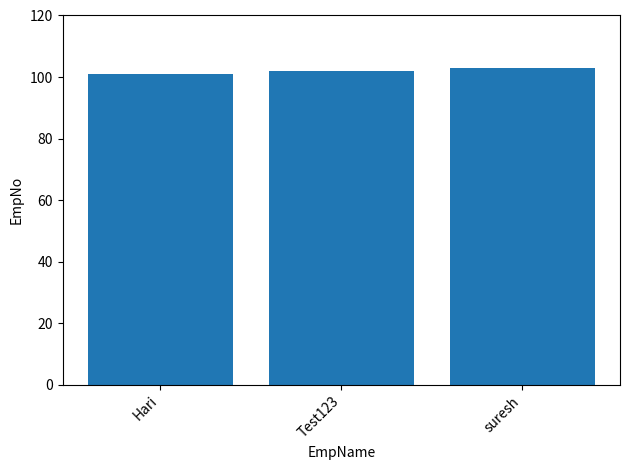

Rank the categories by value from highest to lowest.

suresh, Test123, Hari